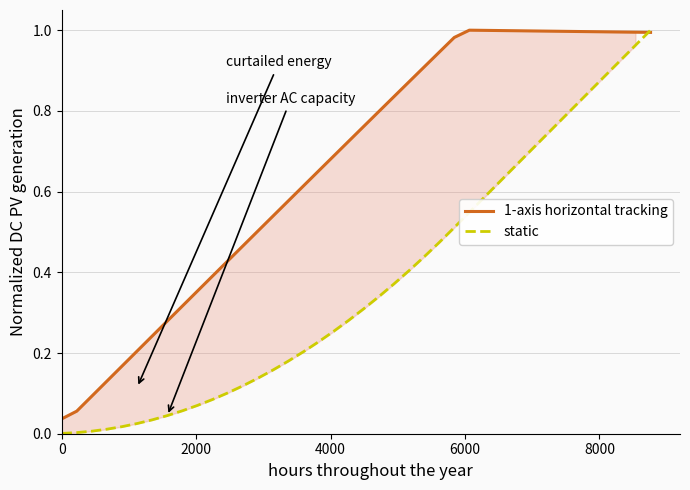

Which series has the largest total across all categories?

1-axis horizontal tracking